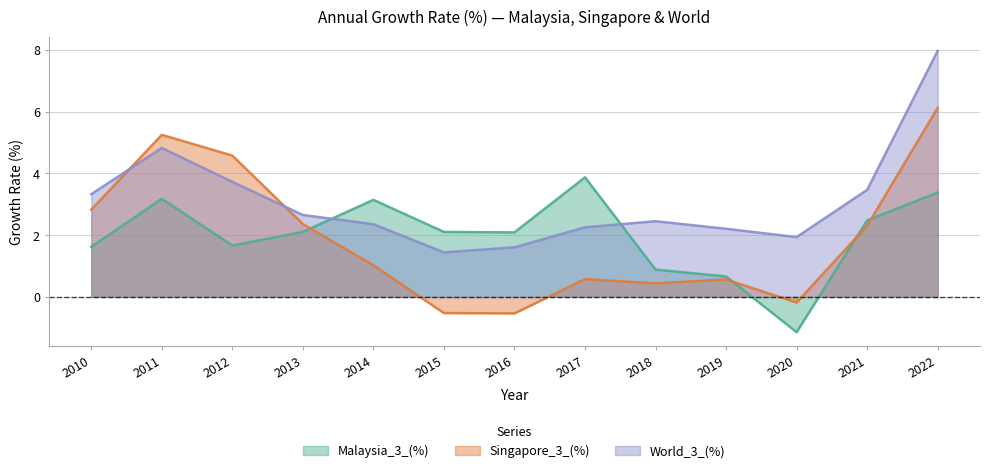

True or false: Singapore_3_(%) has a value of -0.5 at 2015.

True